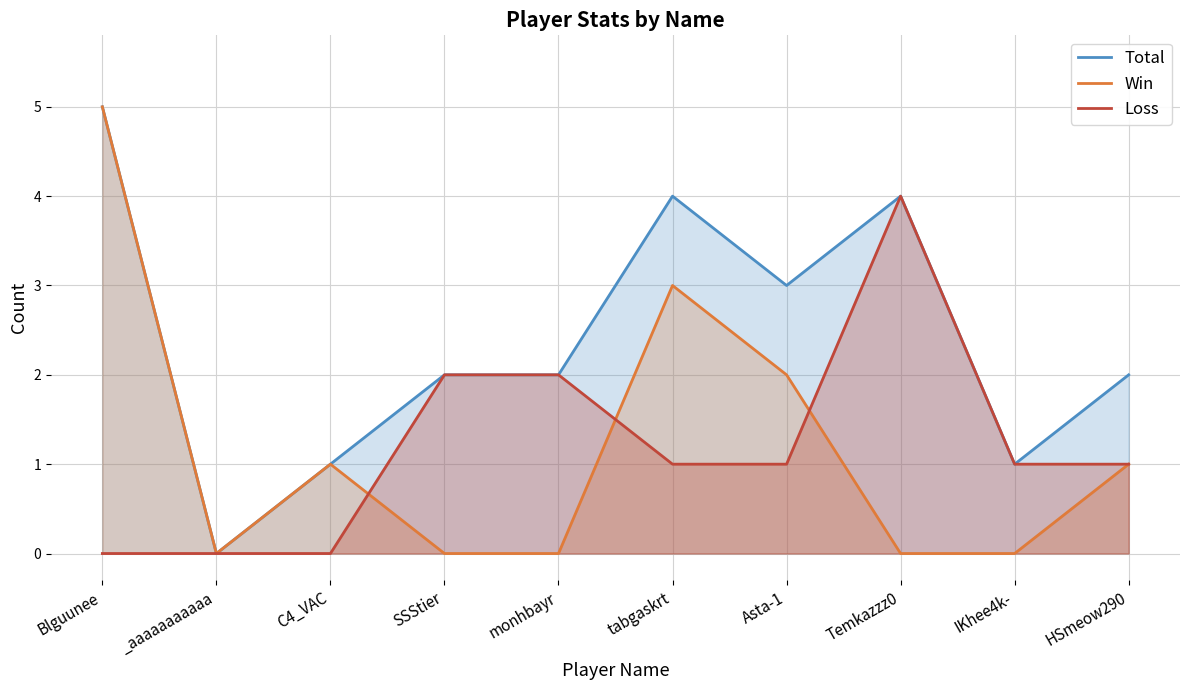

Is the value of Total at Blguunee greater than the value of Loss at IKhee4k-?

Yes